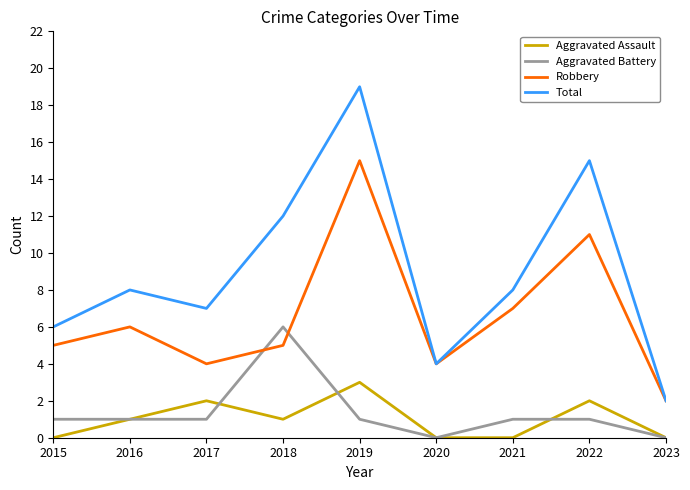

How many lines are shown in the chart?

4